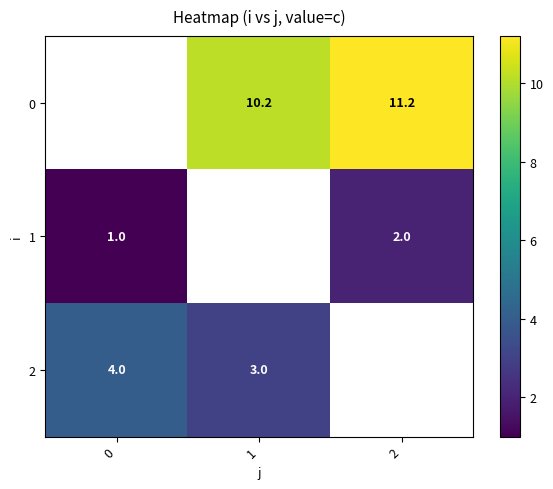

What is the difference between the 2 values at 0 and 1?

1.0